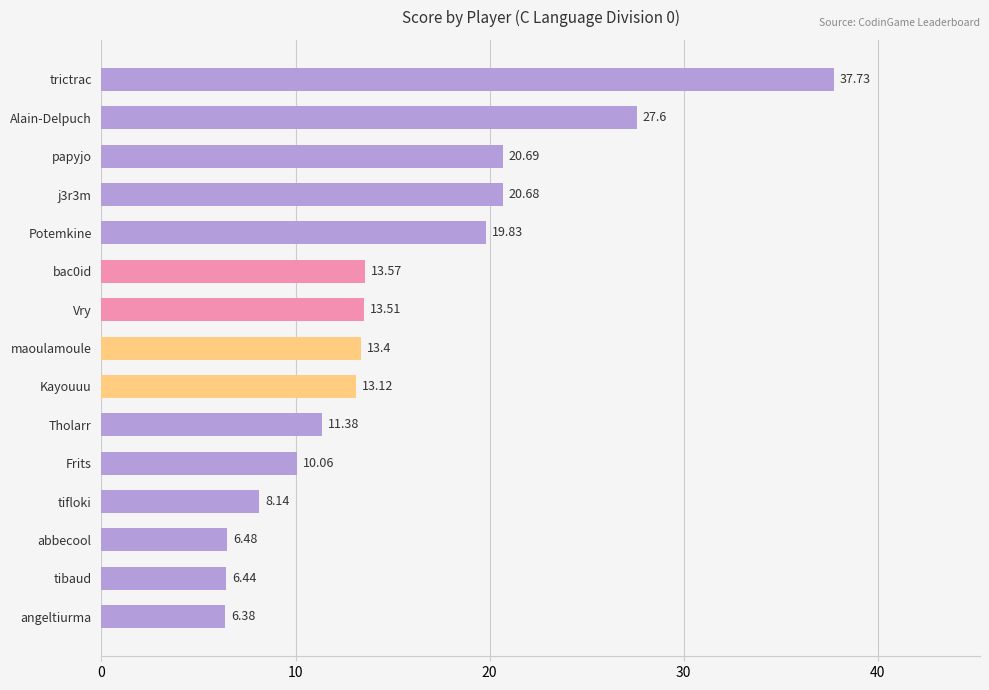

Where is the data nearest to the value 22?

papyjo